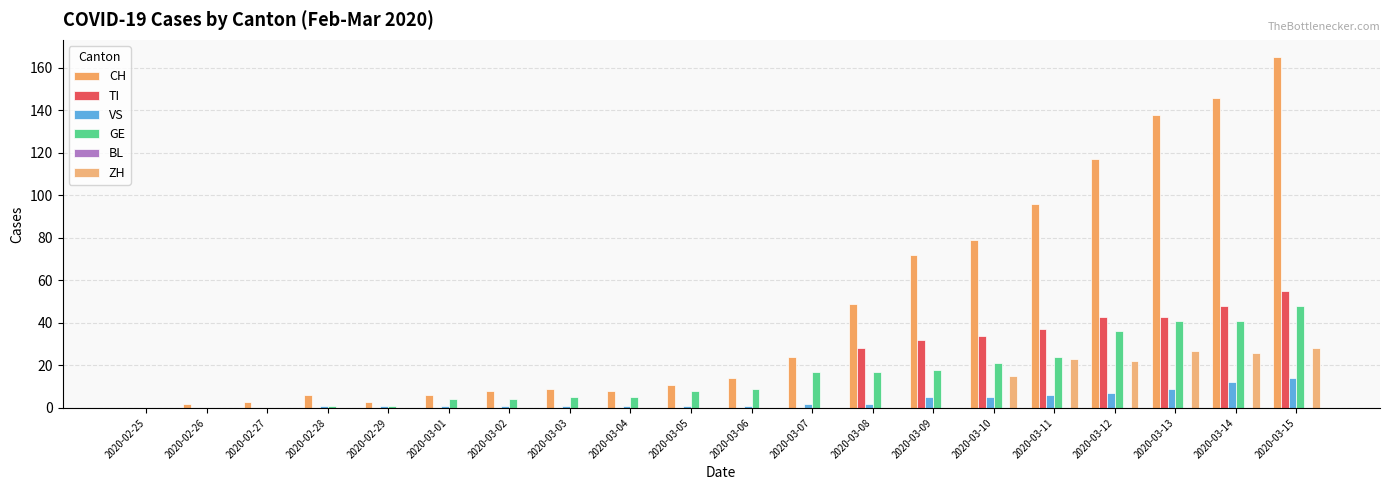

Which series has the largest range (max minus min)?

CH